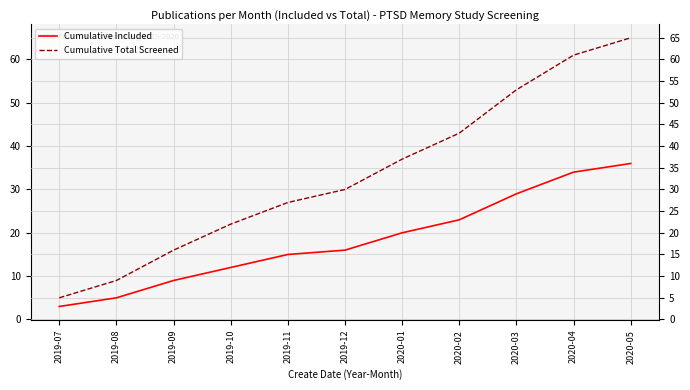

What value does the Cumulative Included series have at 2020-02, to the nearest 10?

20